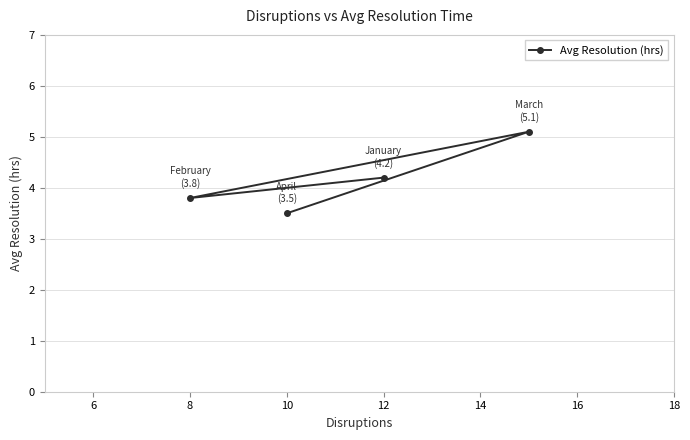

Reading left to right, extract all data points from this chart.

3.8	3.5	4.2	5.1